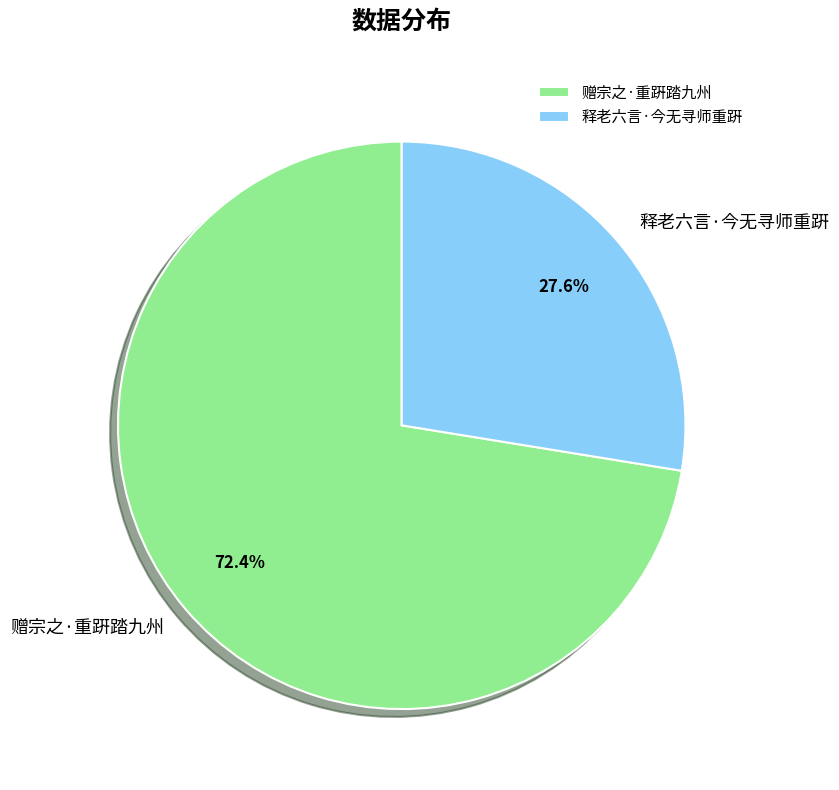

To the nearest percent, what is the combined percentage of 释老六言·今无寻师重趼 and 赠宗之·重趼踏九州?

100%